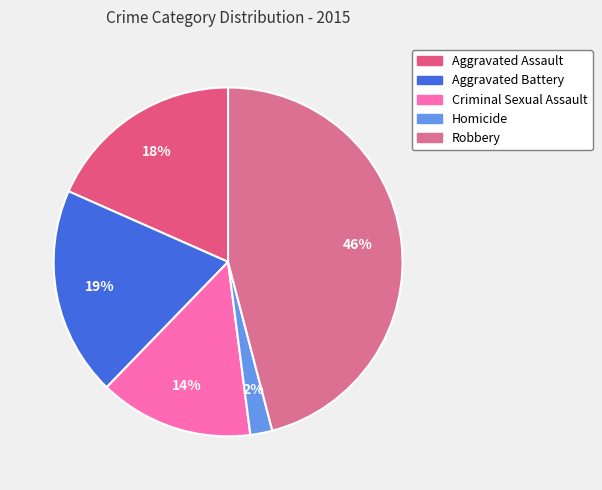

Which slice is the smallest?

Homicide